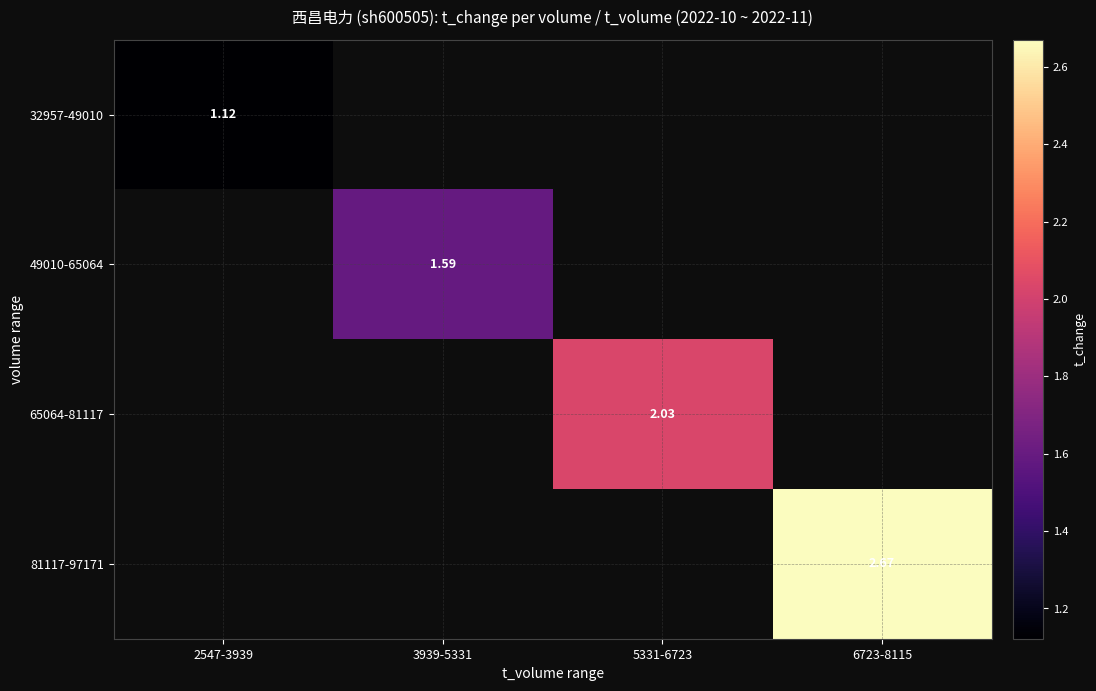

Which series has the widest spread of values?

32957-49010